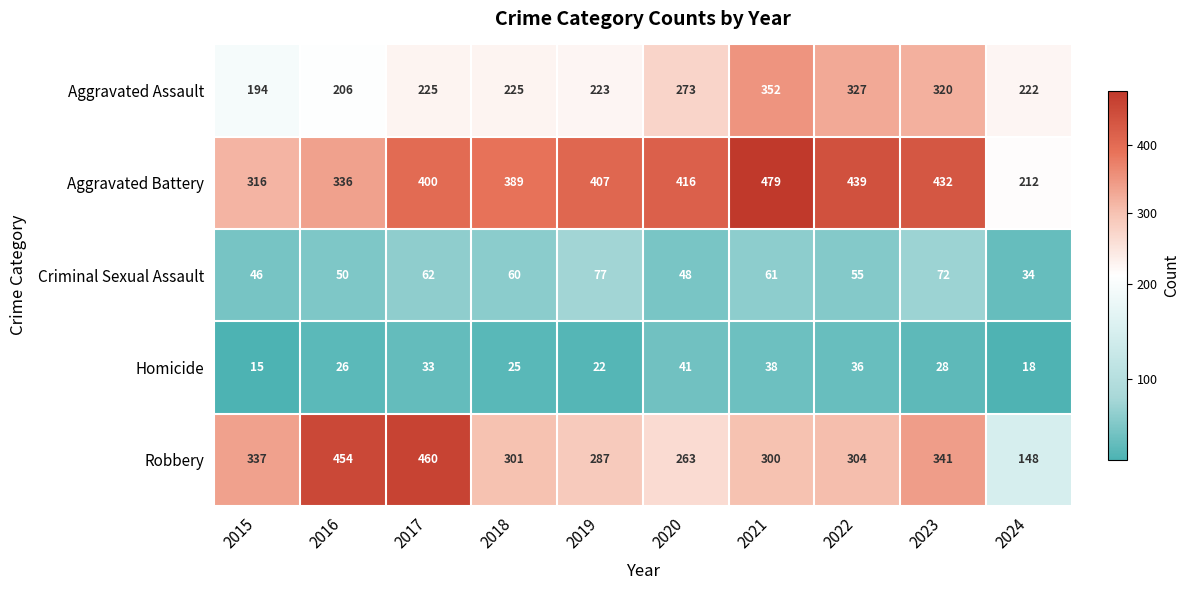

At which category is the sum across all series the highest?

2021